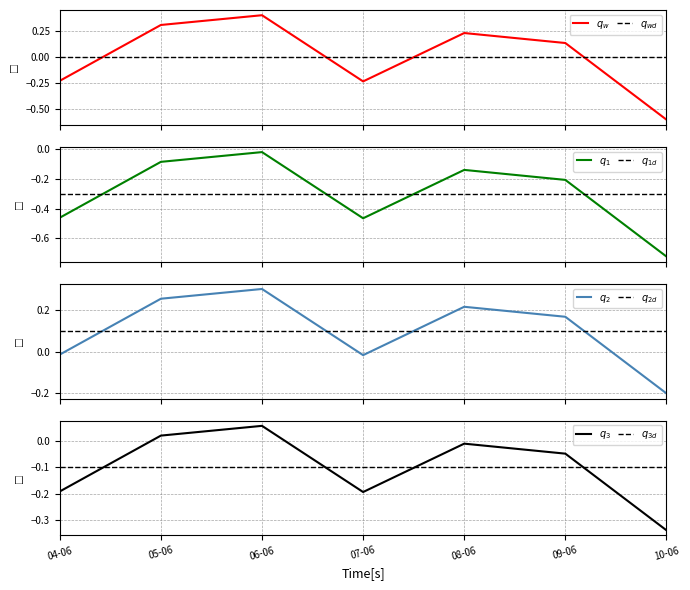

Rank the categories by value from lowest to highest.

10-06, 07-06, 04-06, 09-06, 08-06, 05-06, 06-06